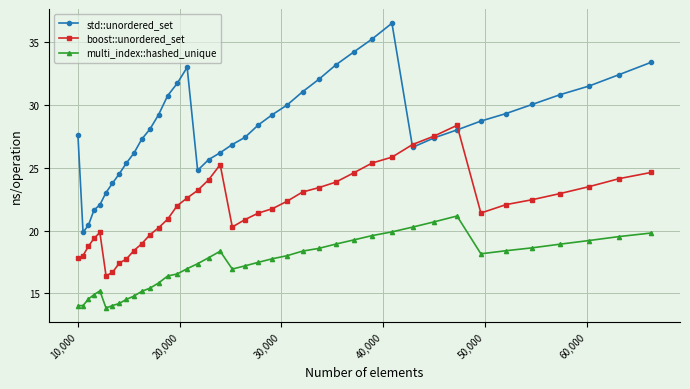

Which series has the largest total across all categories?

std::unordered_set